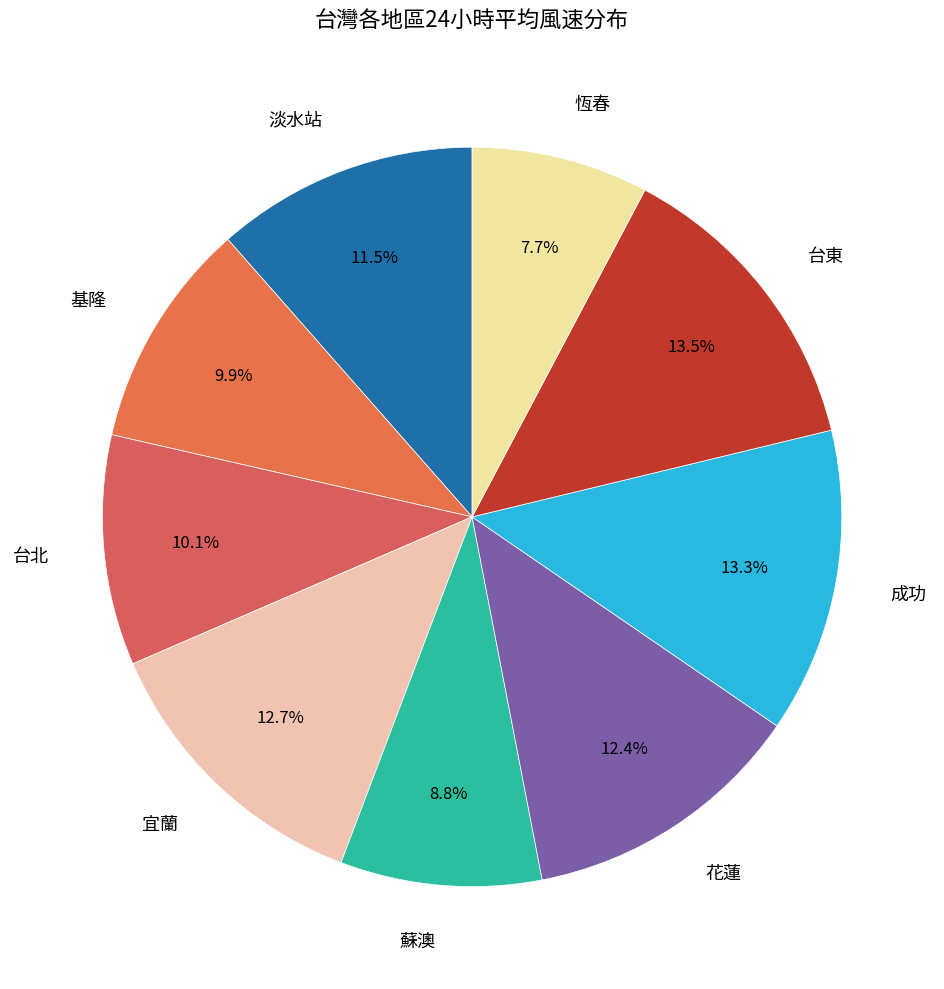

Does any single category account for the majority?

No